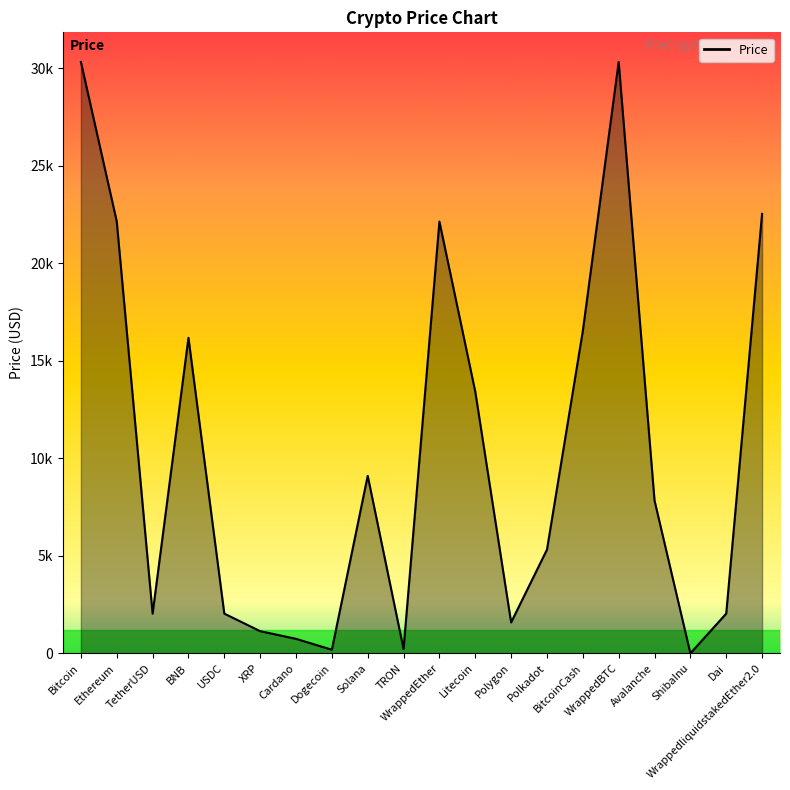

Does the chart have visible grid lines?

No